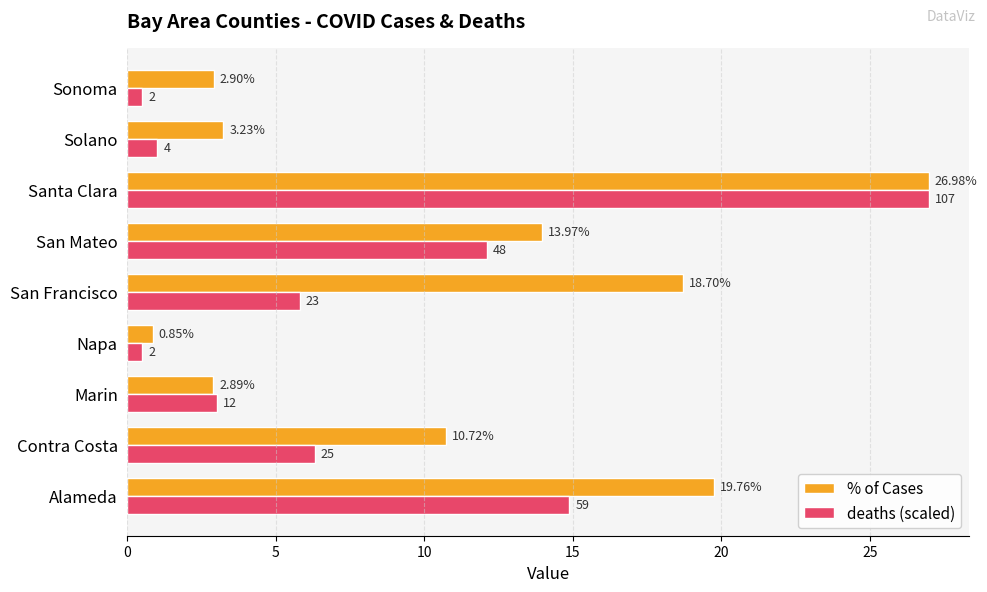

List the series in order of their overall mean, highest first.

% of Cases, deaths (scaled)